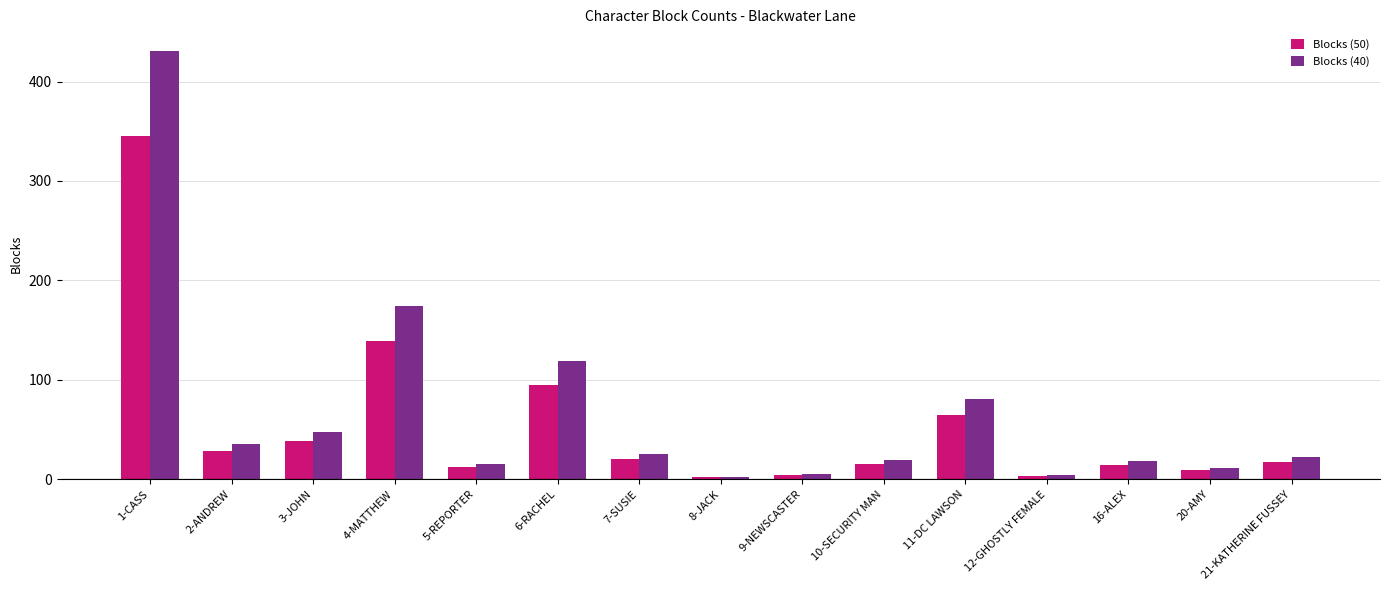

What is the greatest value displayed?

431